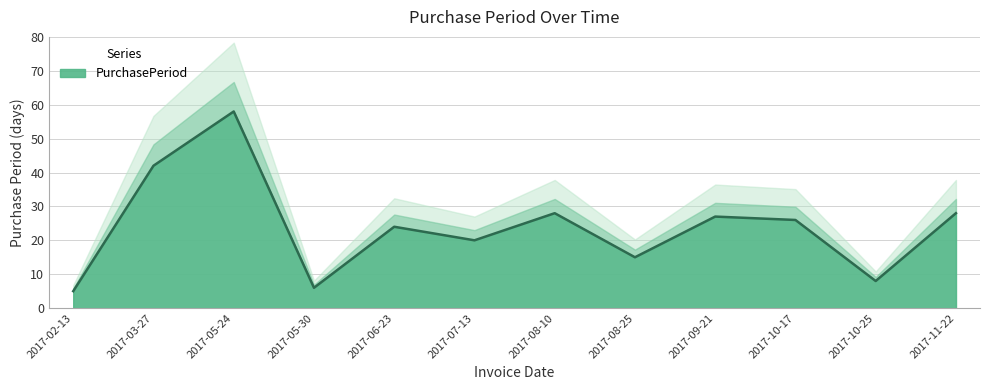

What is the change in value from 2017-02-13 to 2017-06-23?

+19